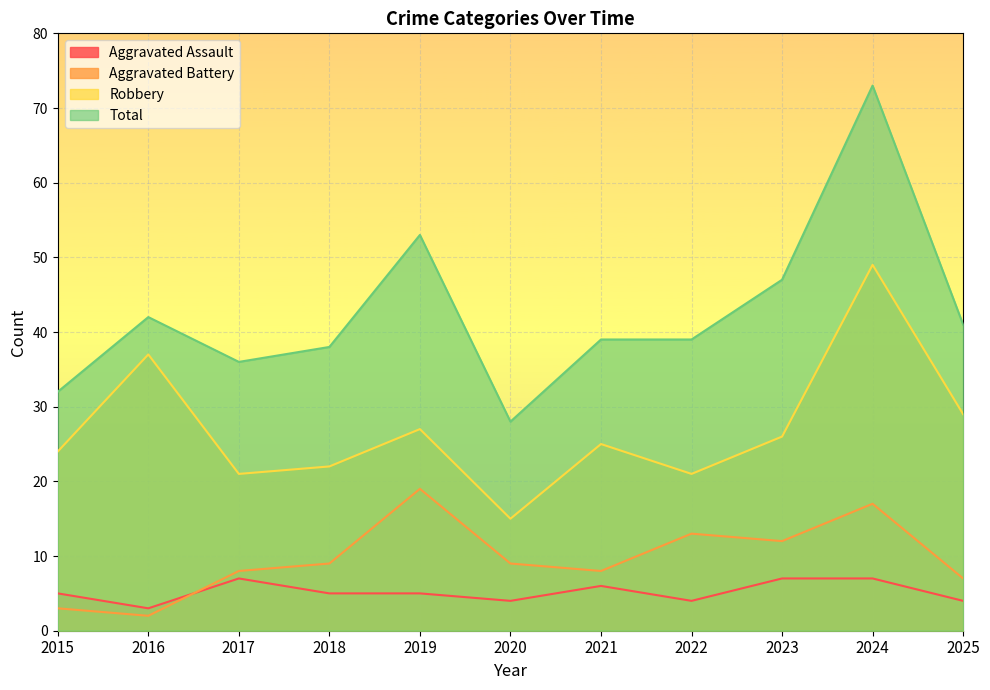

Rank the series at 2021 from lowest to highest value.

Aggravated Assault, Aggravated Battery, Robbery, Total